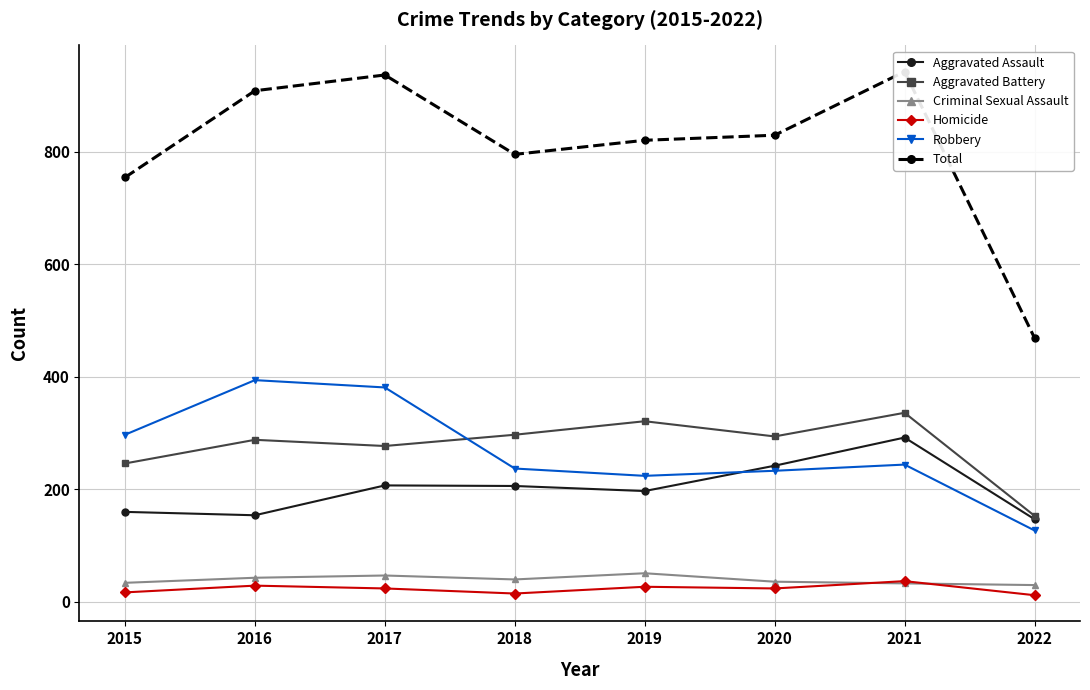

What is the value of the Total point at the 6th from the left?

829